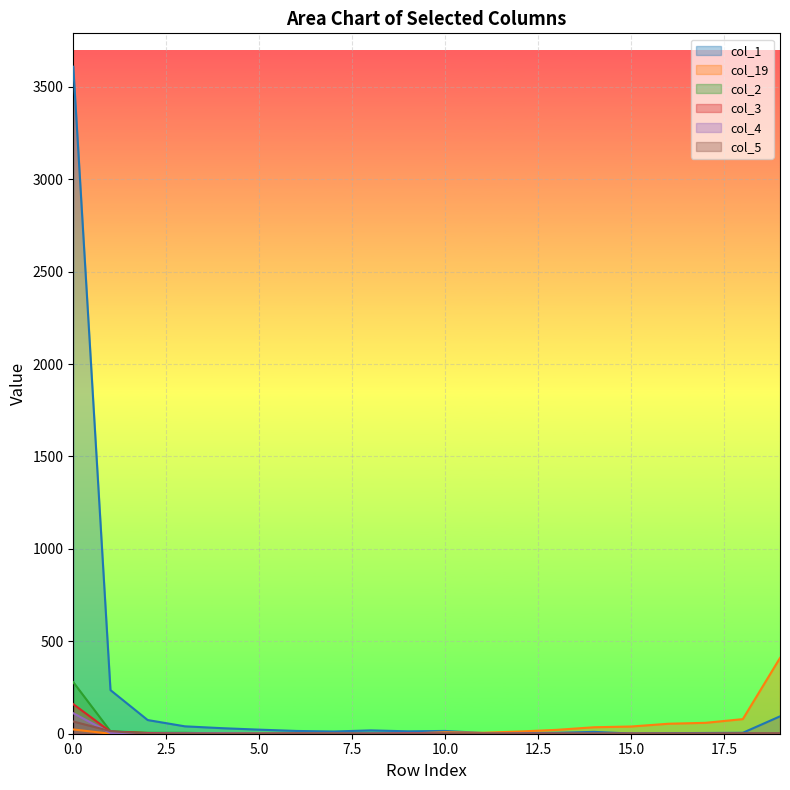

Which category has the lowest value in the col_3 series?

3